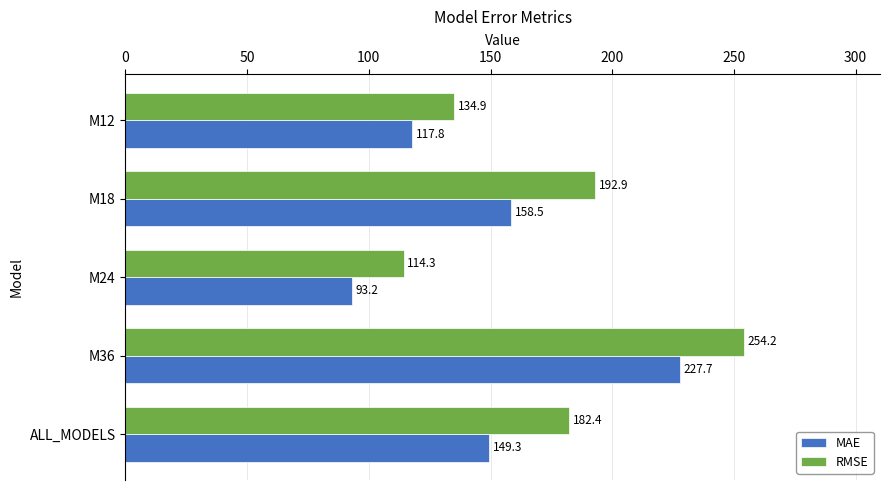

What is the maximum value shown in the chart?

254.2